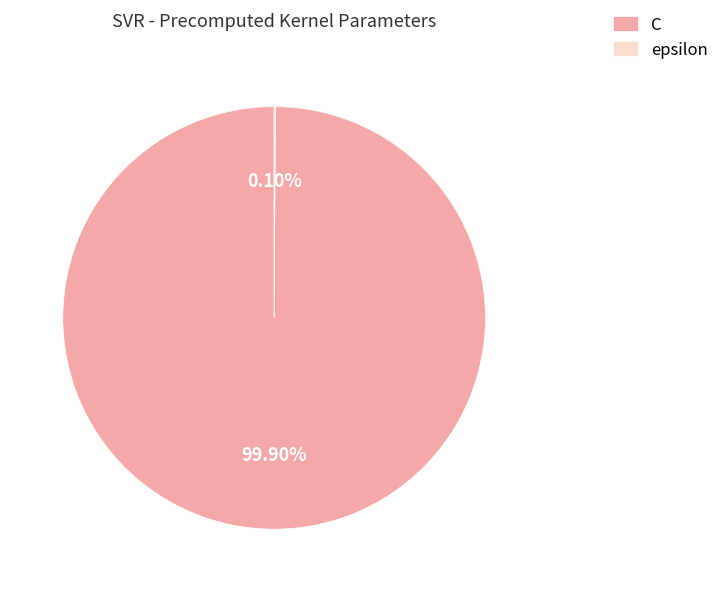

What is the largest slice in the pie chart?

C